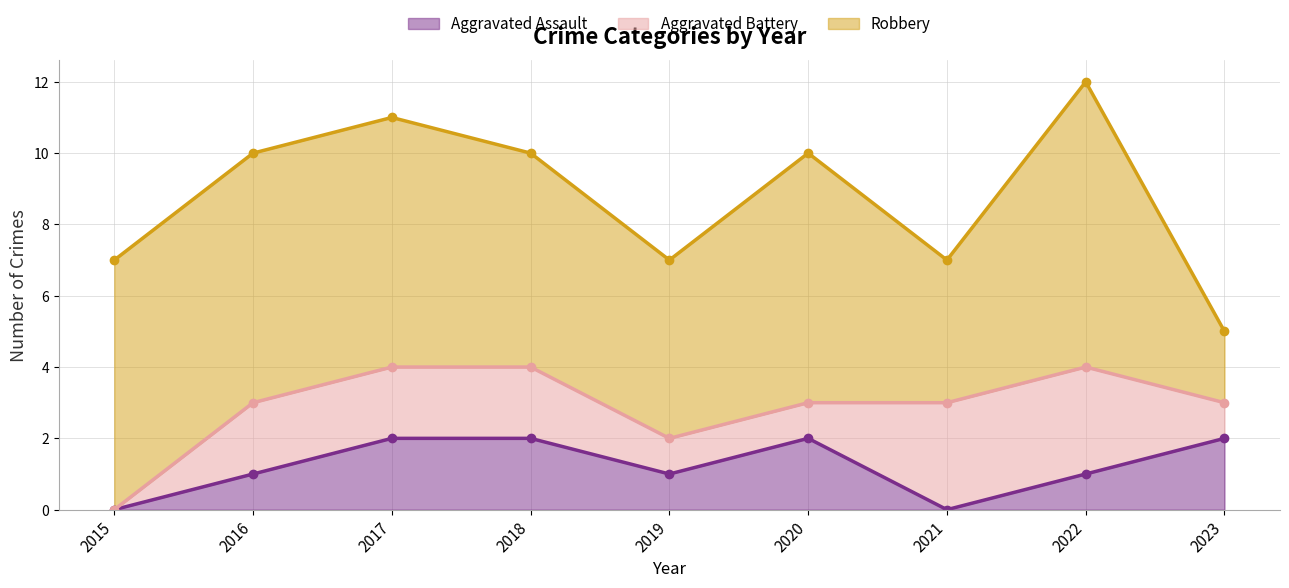

True or false: Aggravated Battery and Robbery intersect in this chart.

False